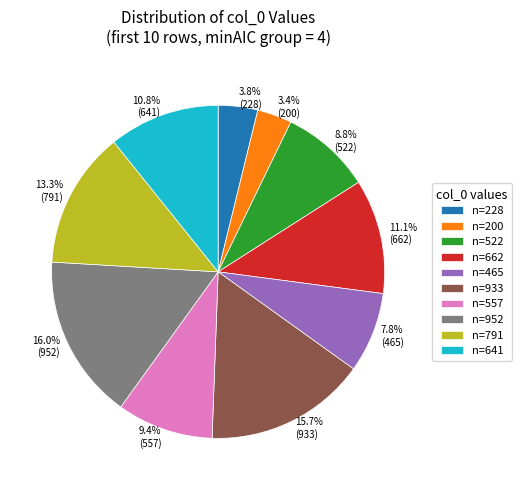

Count the number of slices in the pie.

10